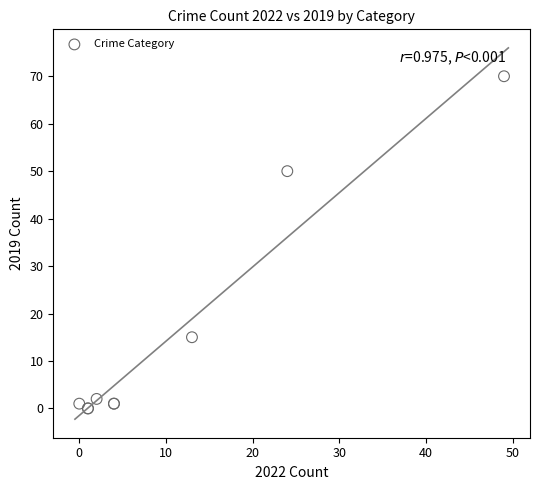

What Y value in the scatter plot is closest to 35?

50